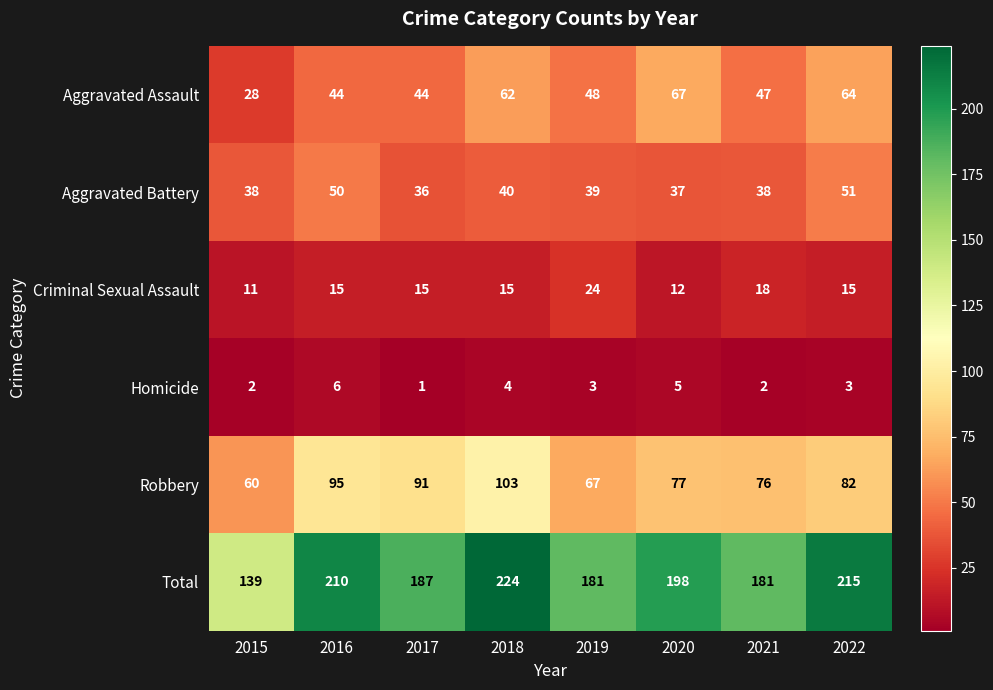

Which series changed the most between 2017 and 2021?

Robbery